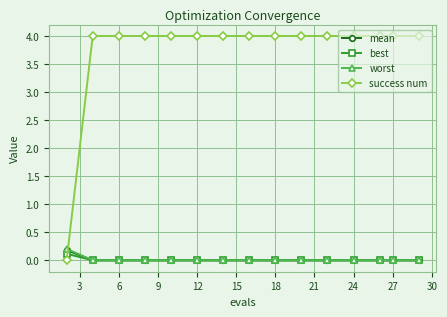

True or false: success num and mean cross at least once.

True